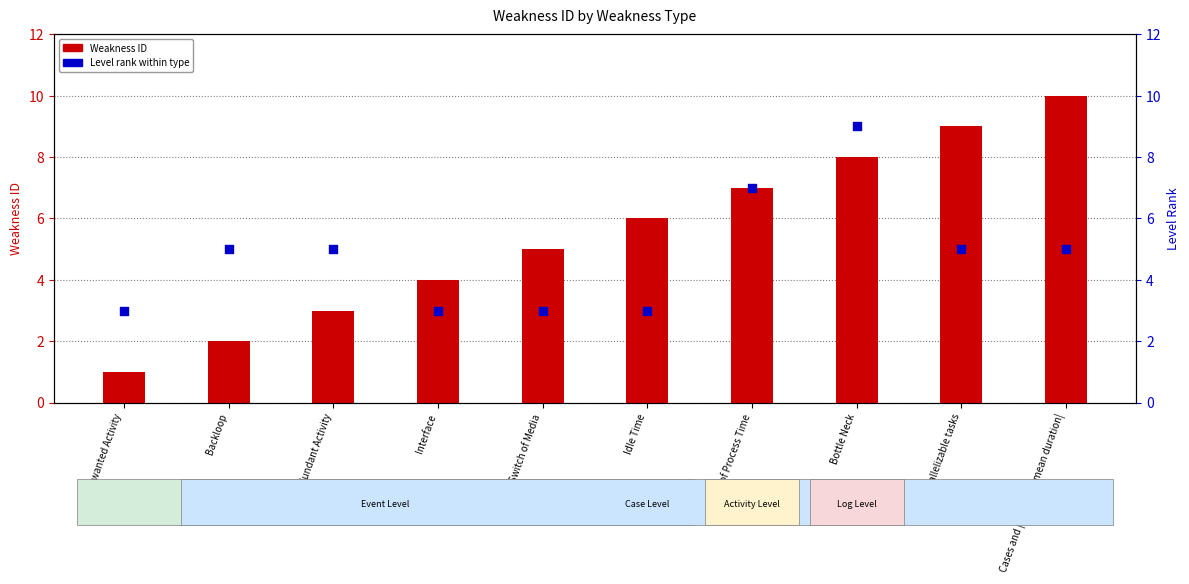

Is the value of Weakness ID at Backloop greater than the value of Level rank within type at Redundant Activity?

No